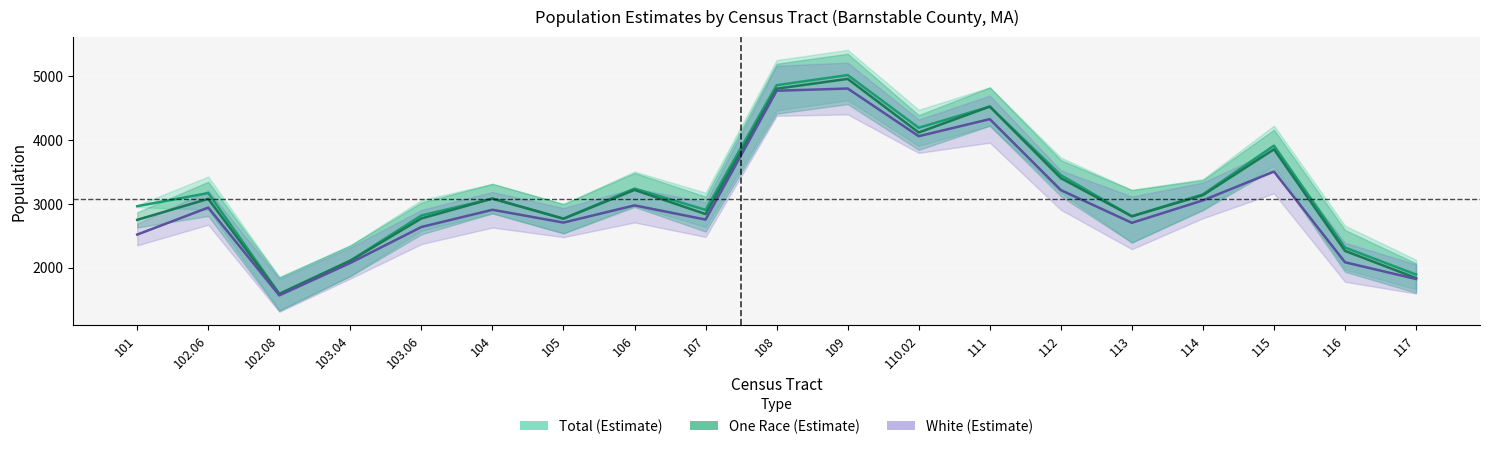

True or false: Total (Estimate) and One Race (Estimate) intersect in this chart.

False